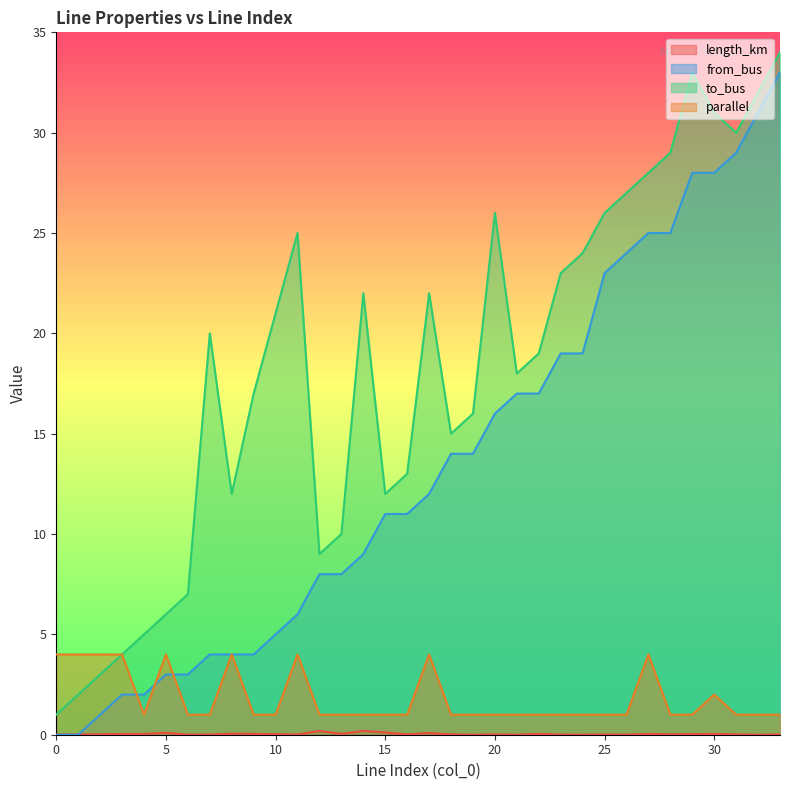

What is the value of the parallel point at the 29th from the left?

1.0